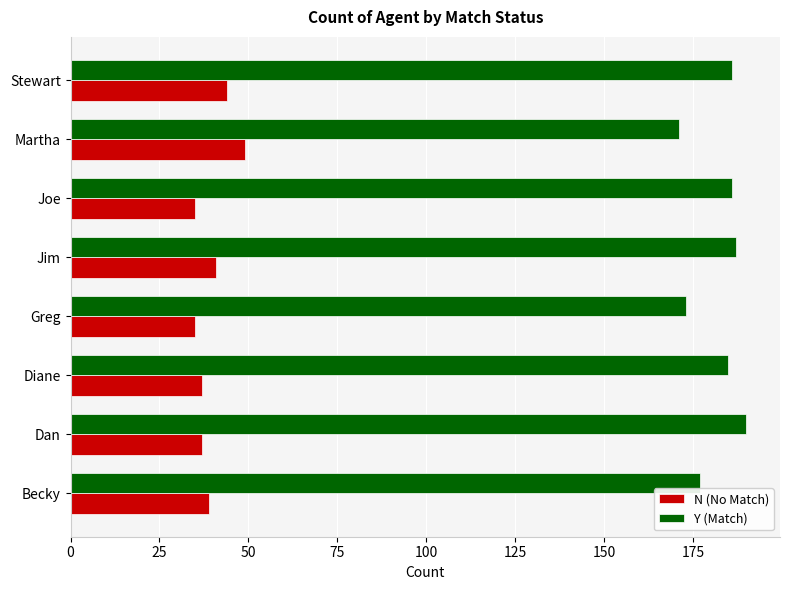

At how many categories does at least one series exceed 132?

8